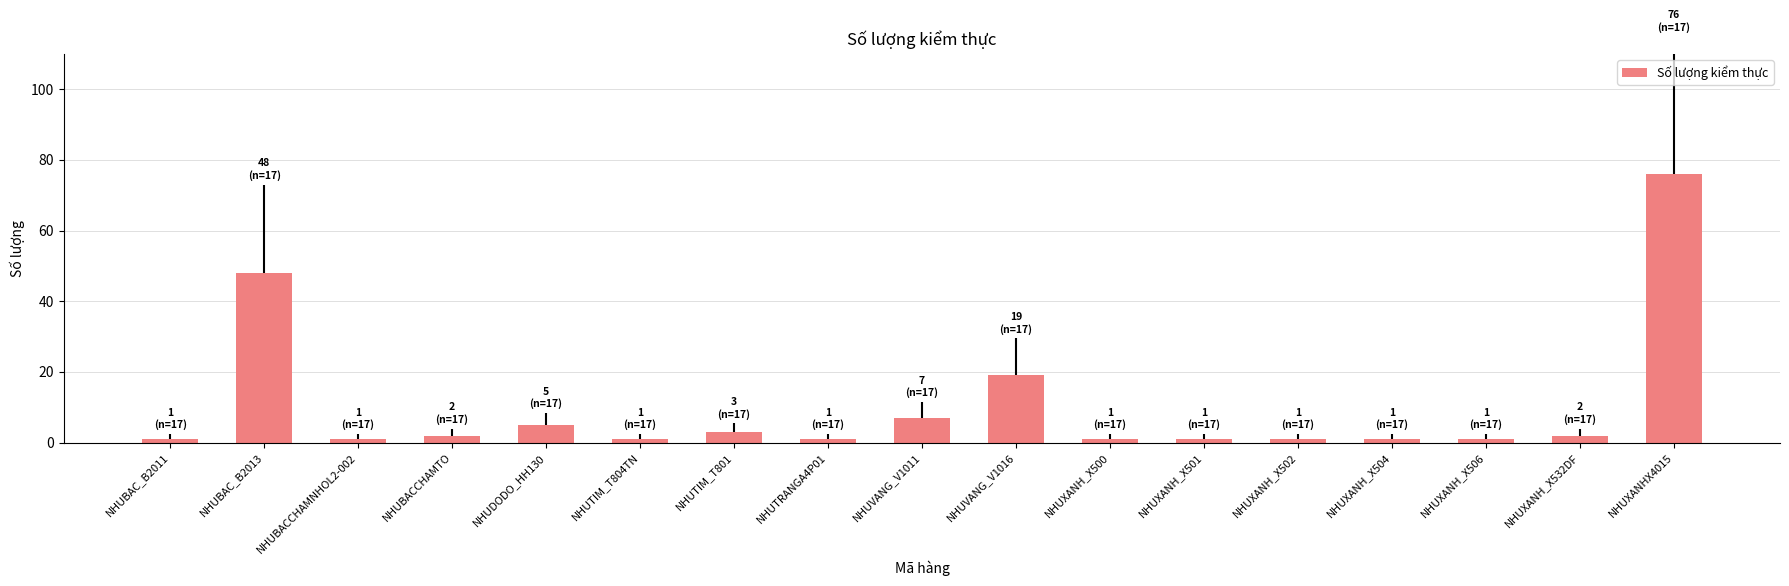

At which category does the chart reach its peak across all series?

NHUXANHX4015